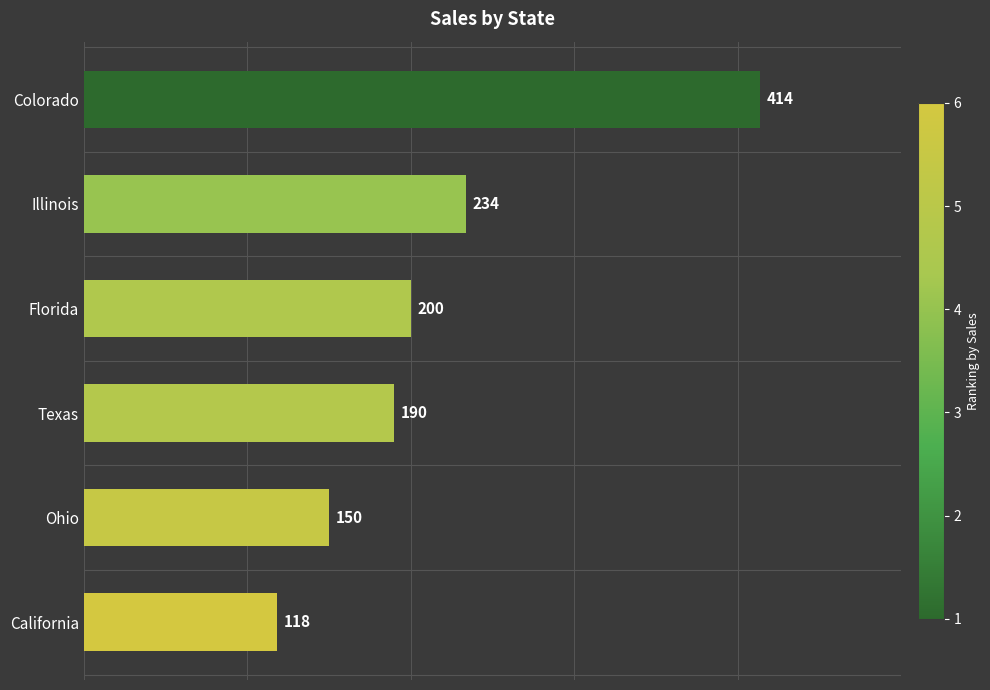

How many data points are less than 200?

3